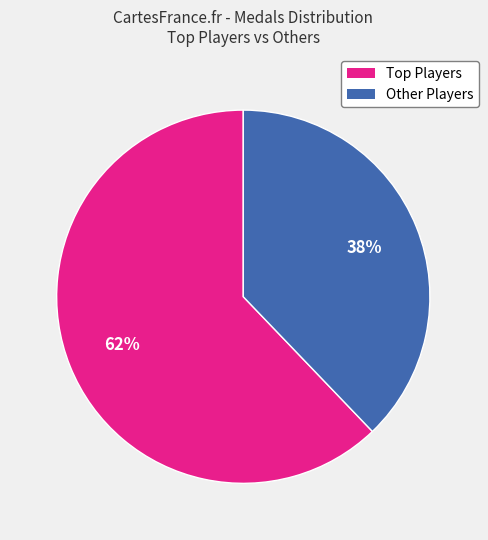

To the nearest percent, what is the difference between the largest and smallest slice percentages?

24%